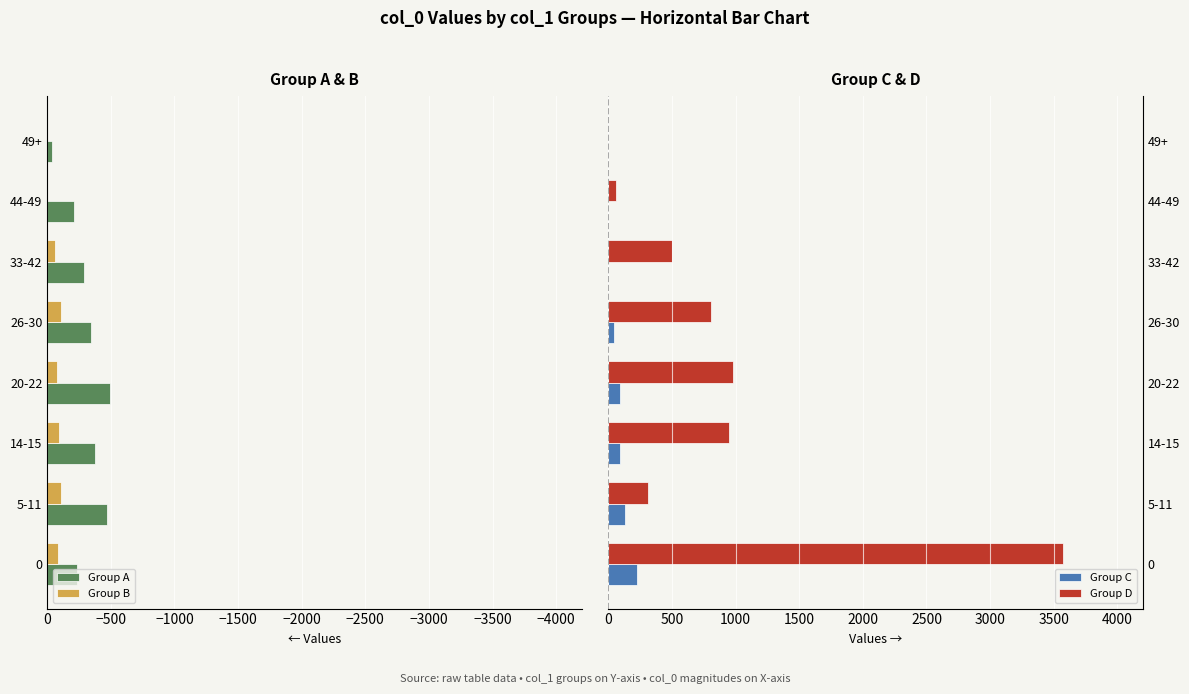

What is the average value of the Group B series?

-66.6